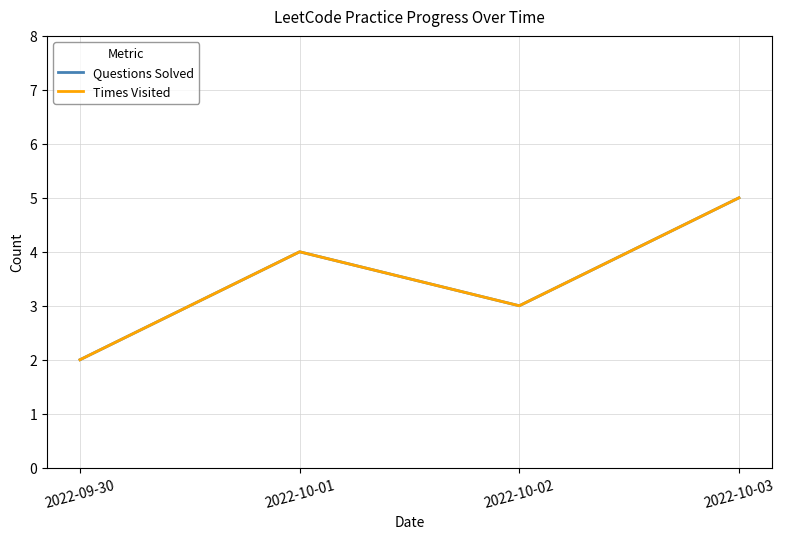

Which label corresponds to the largest value in the chart?

2022-10-03